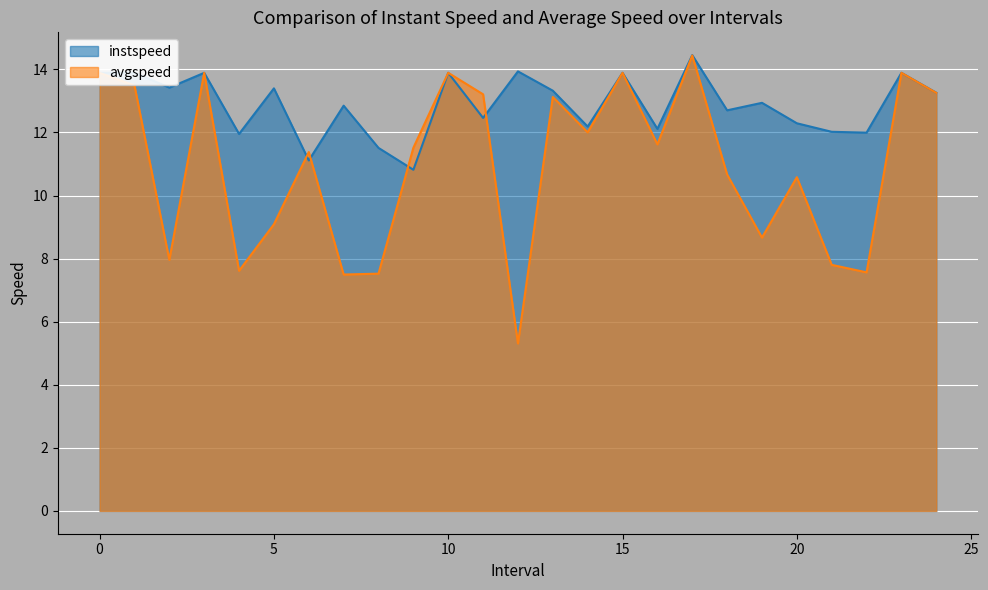

The avgspeed series shows 5.3 at 12.0. True or false?

True